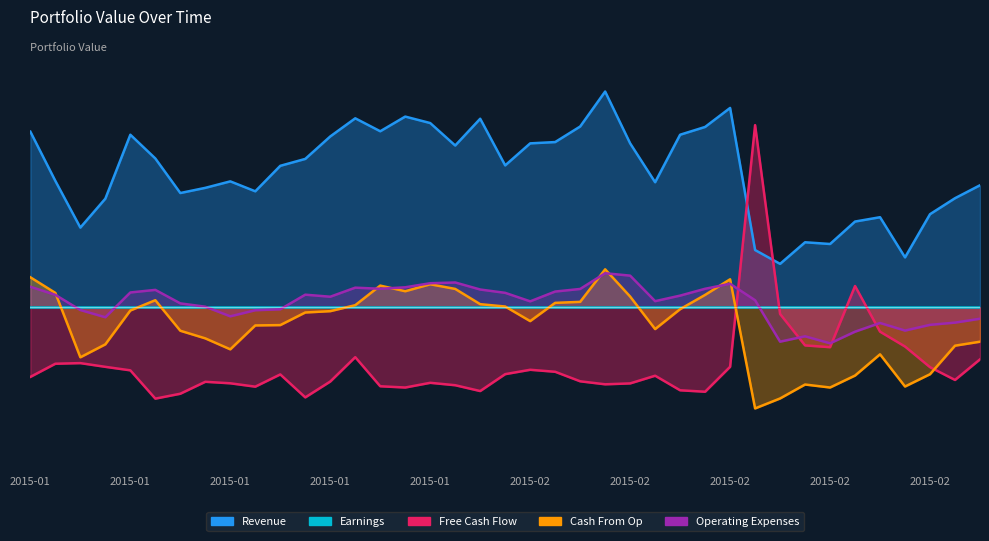

What is the lowest value of the Revenue series?

0.5